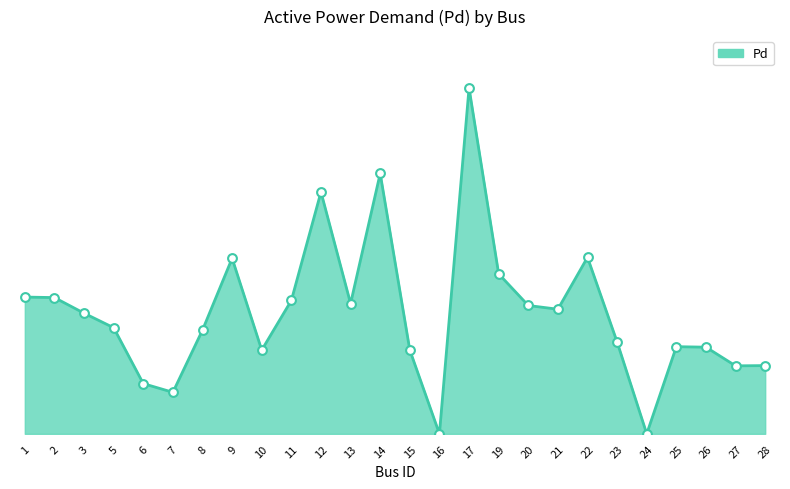

Between 24 and 13, which is larger?

13